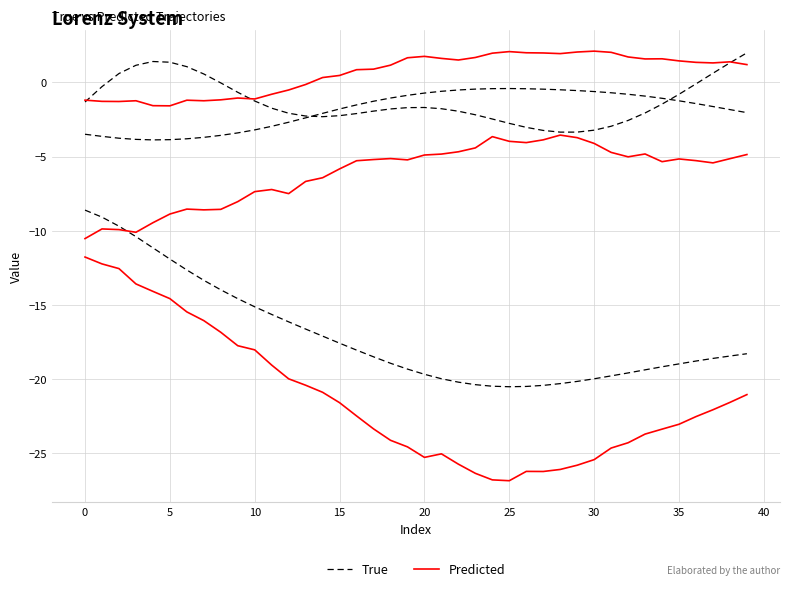

Does the chart display data point markers on the line(s)?

No